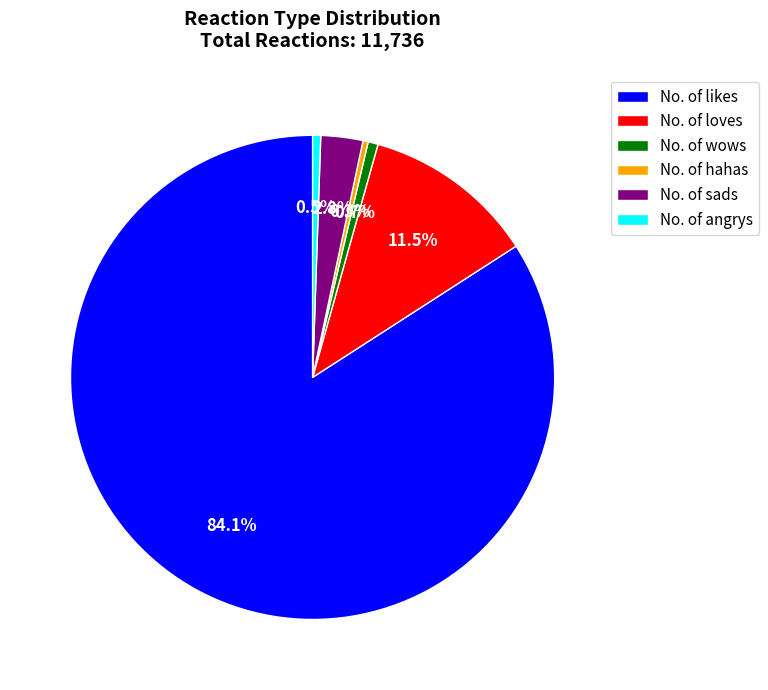

What is the majority slice?

No. of likes